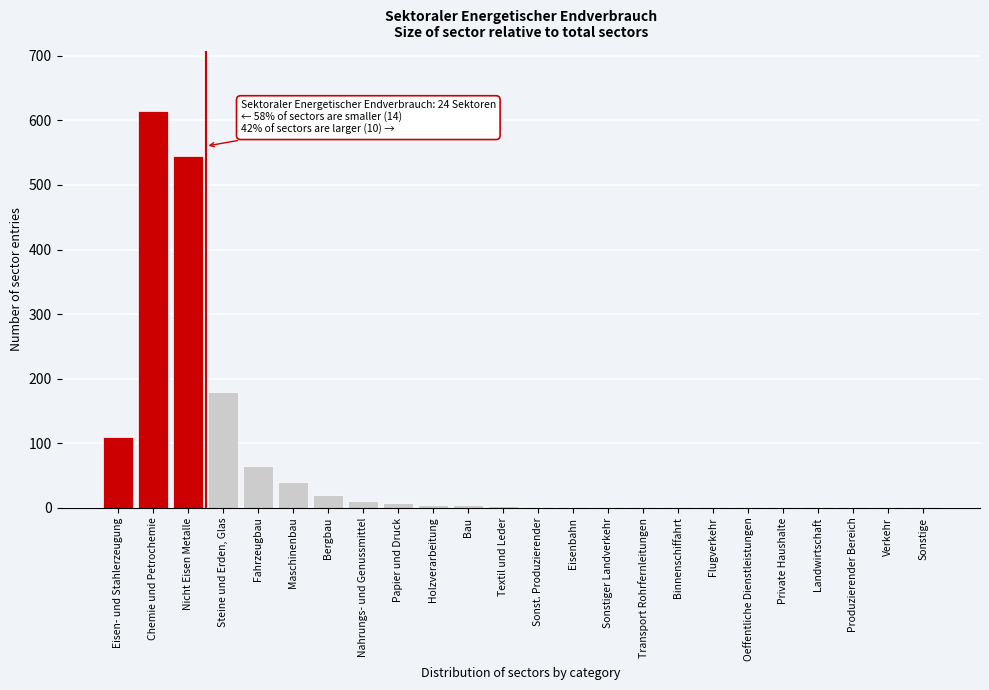

At which label is the value closest to 308?

Steine und Erden, Glas